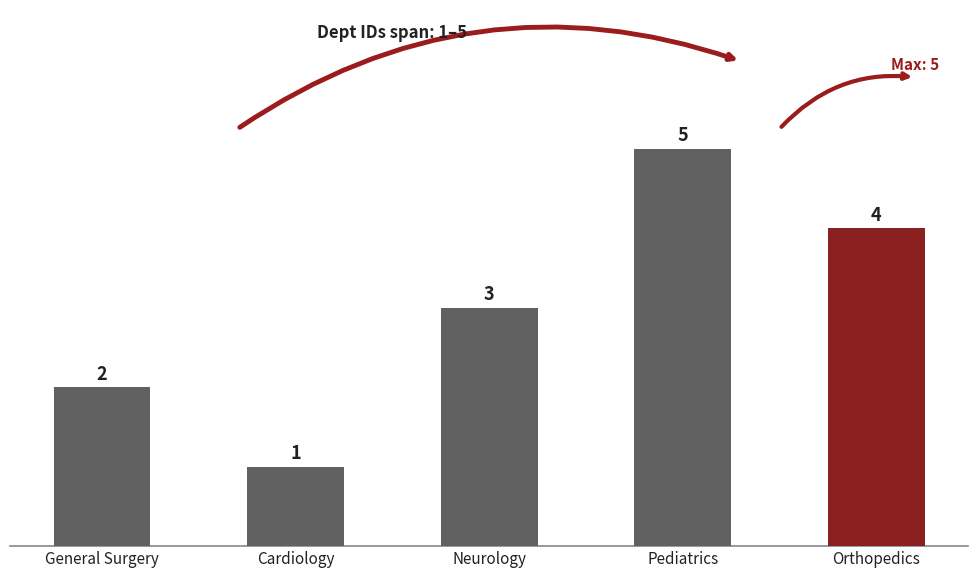

What is the label of the 5th bar from the left?

Orthopedics